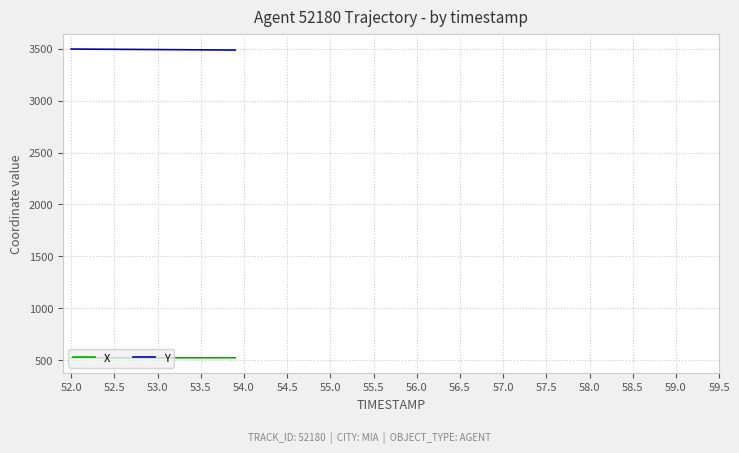

What is the highest value of the X series?

523.6